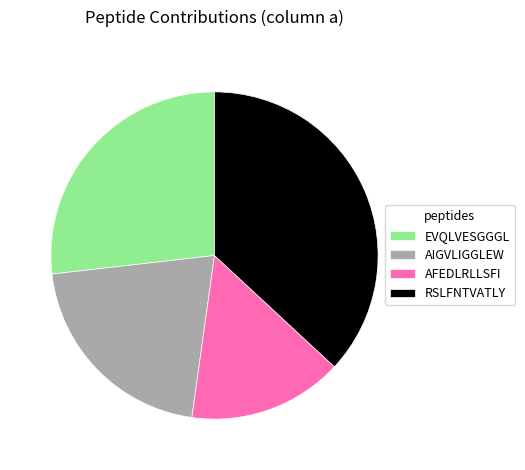

Rank the categories by value from highest to lowest.

RSLFNTVATLY, EVQLVESGGGL, AIGVLIGGLEW, AFEDLRLLSFI